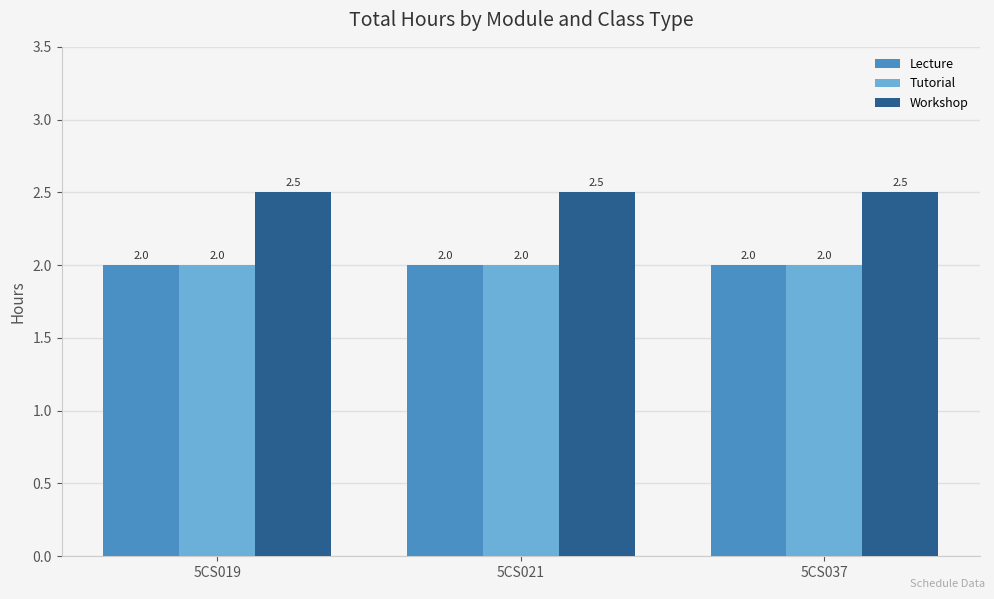

What is the spread (max minus min) of values at 5CS021?

0.5